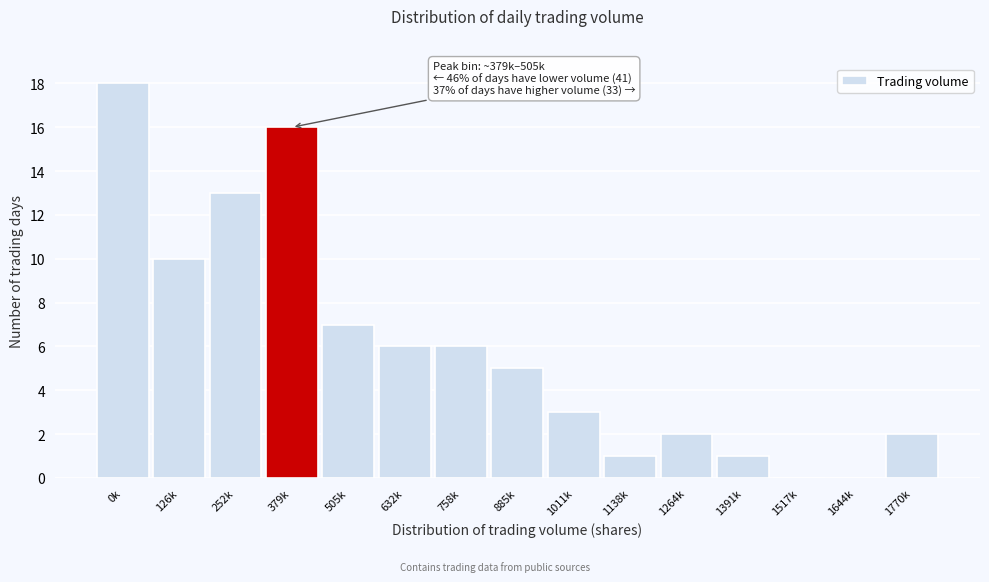

Reading left to right, extract all data points from this chart.

0k=18	126k=10	252k=13	379k=16	505k=7	632k=6	758k=6	885k=5	1011k=3	1138k=1	1264k=2	1391k=1	1517k=0	1644k=0	1770k=2